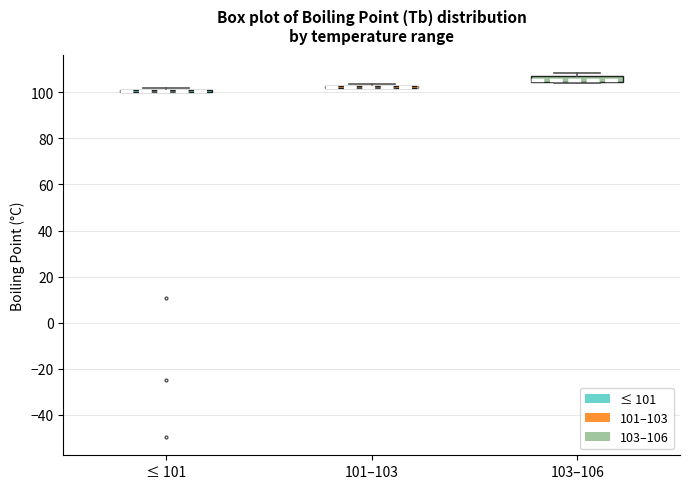

Where is the lower edge of the box for 103–106 on the y-axis? The values are not printed on the chart, so give them approximately, as read against the axis.

104